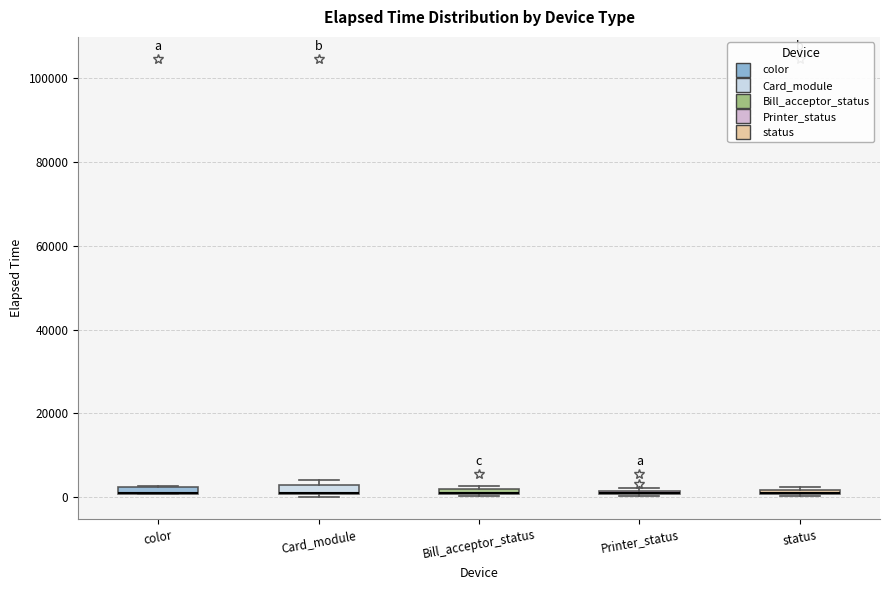

Where is the lower edge of the box for color on the y-axis? The values are not printed on the chart, so give them approximately, as read against the axis.

0